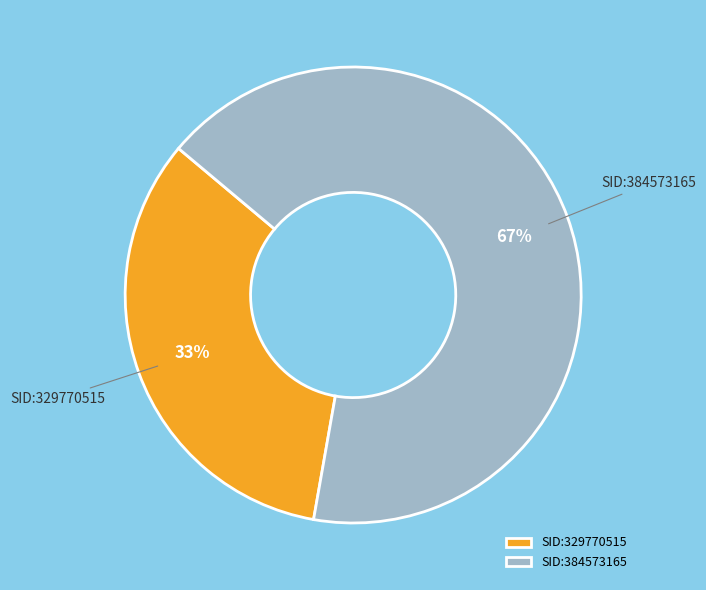

To the nearest percent, what percentage of the pie is SID:329770515?

33%